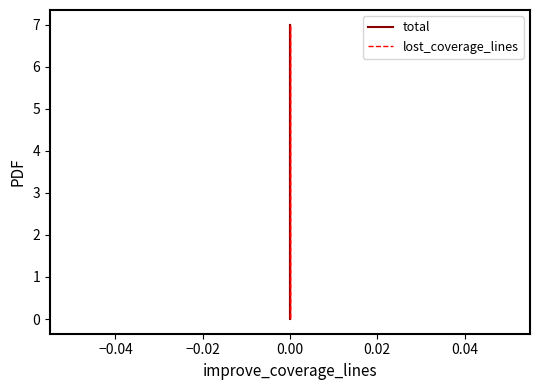

Is this an area chart (filled region under the line)?

No